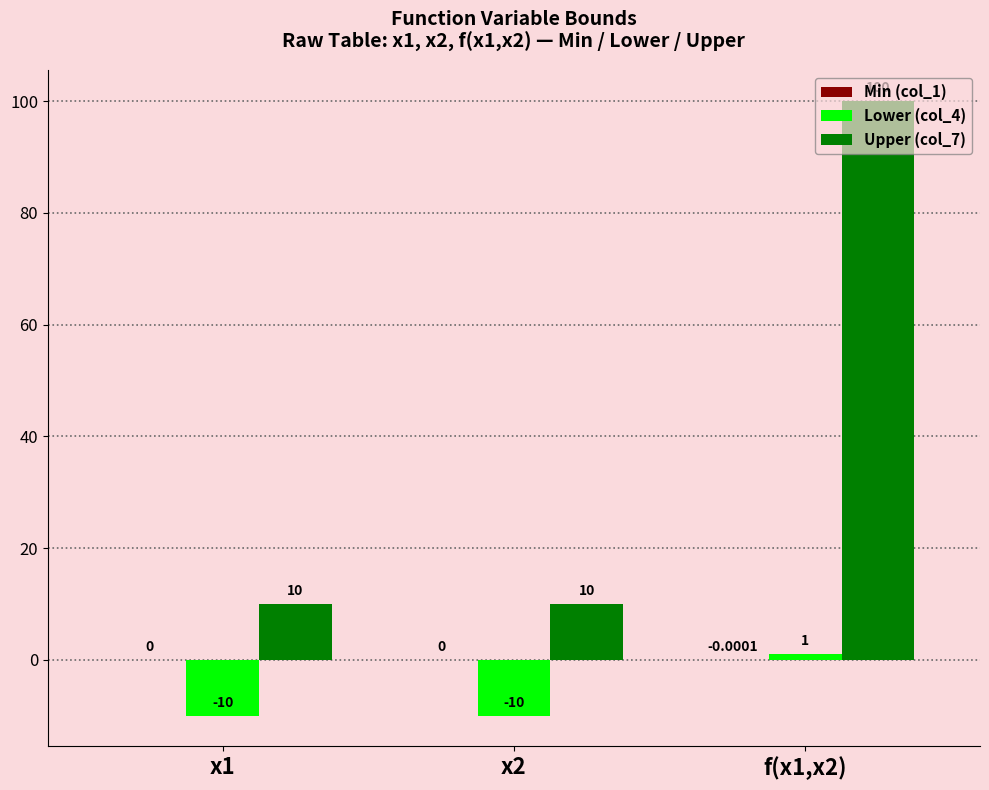

What is the sum of all Upper (col_7) values?

120.0